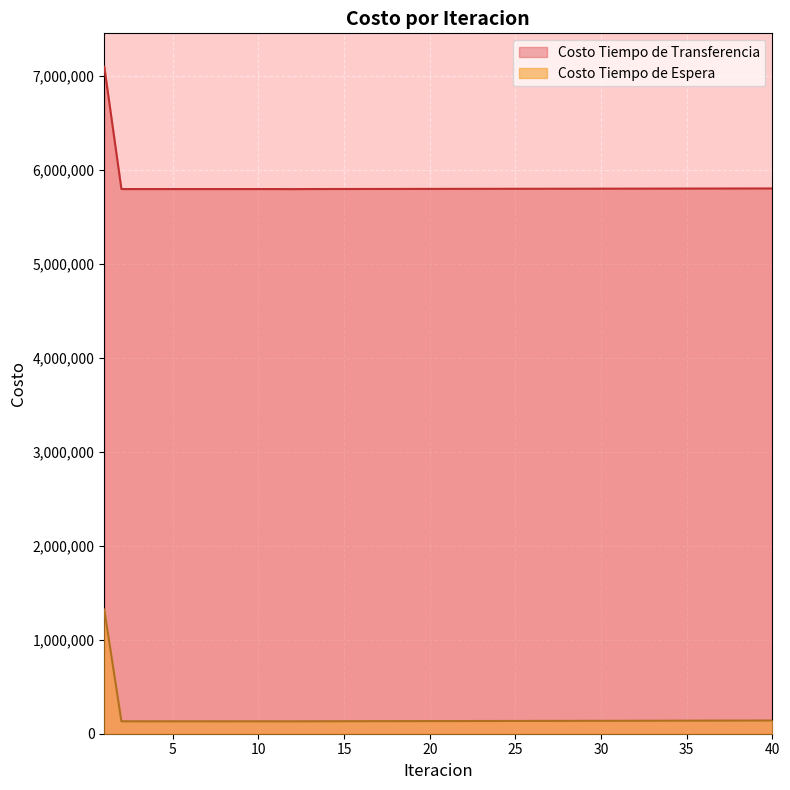

List the series in order of their peak value, highest first.

Costo Tiempo de Transferencia, Costo Tiempo de Espera